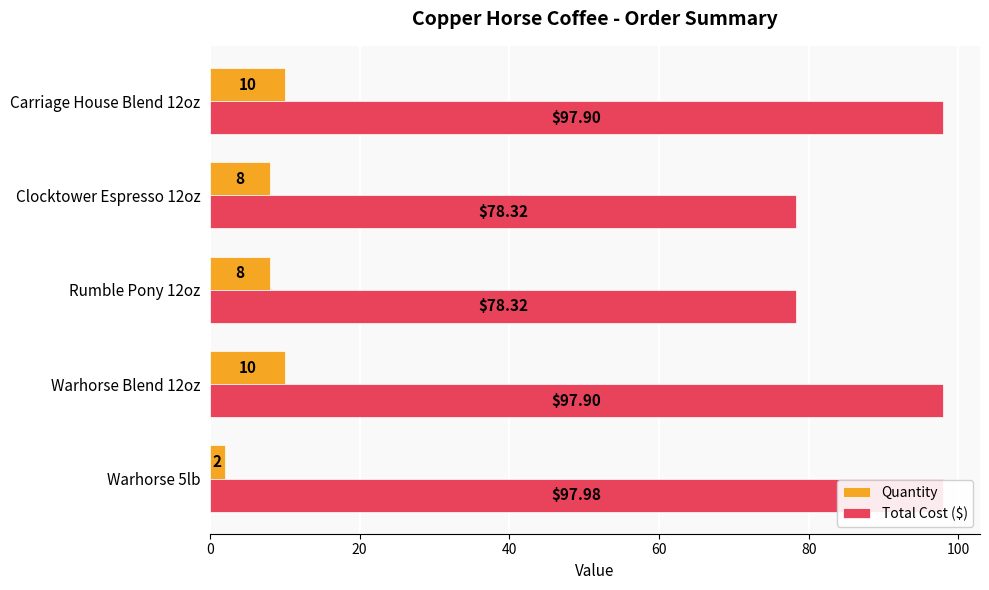

What is the maximum value for Total Cost ($)?

98.0